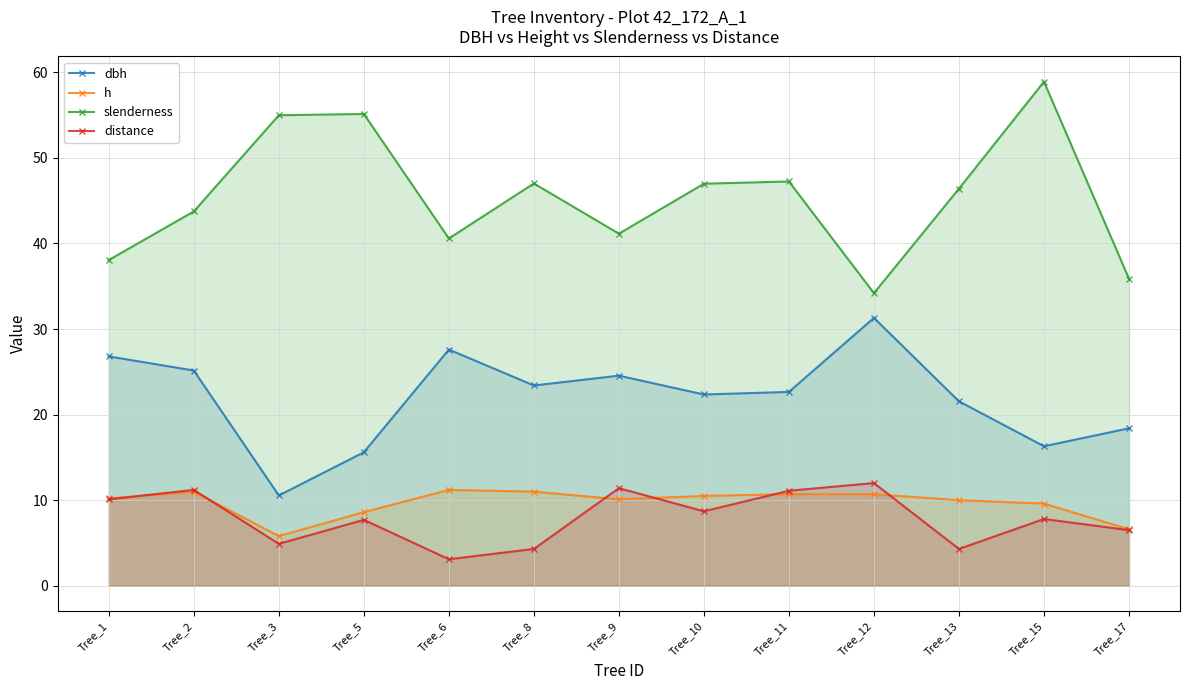

How many interior local peaks does the slenderness series have?

4